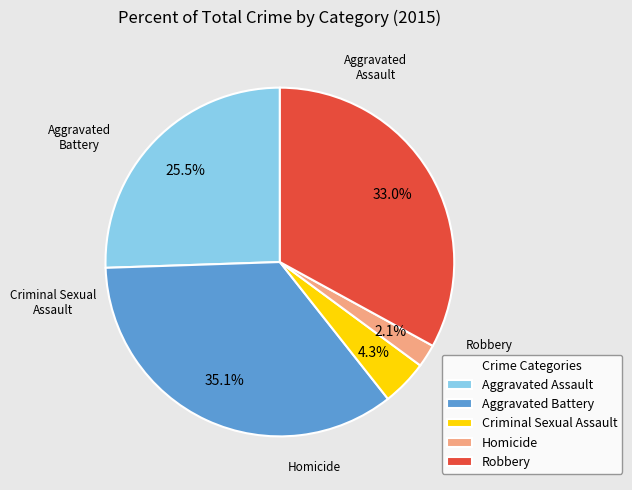

Is it true that Homicide is 2% of the pie?

True